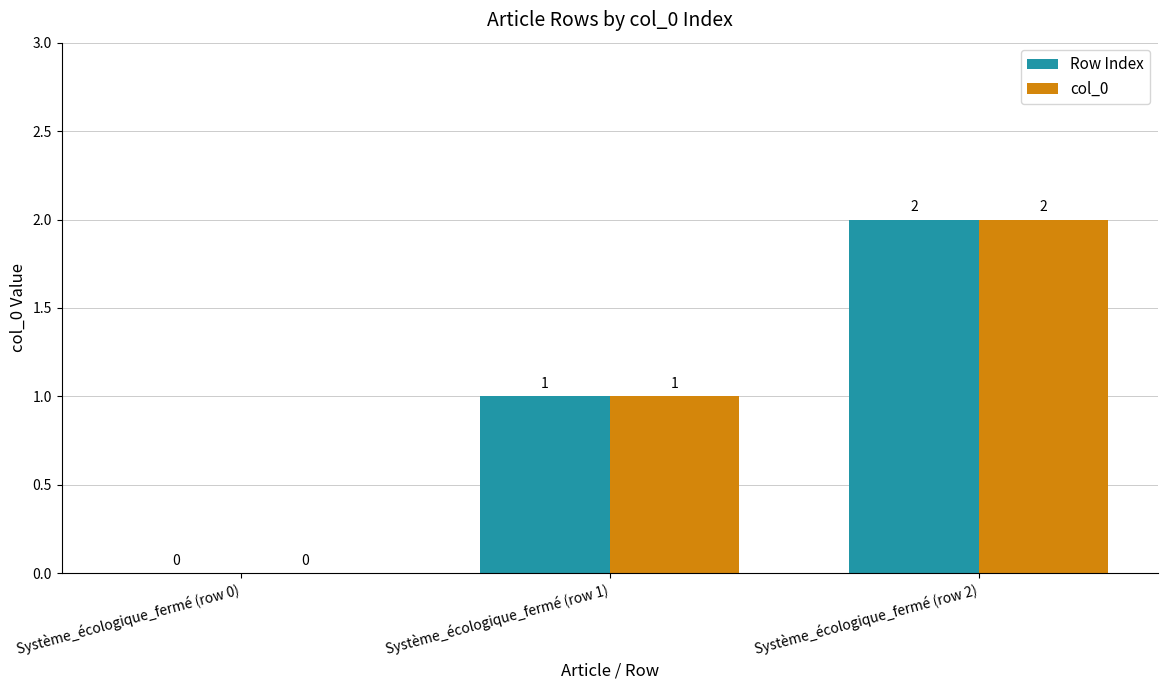

True or false: Row Index has a value of 1 at Système_écologique_fermé (row 1).

True